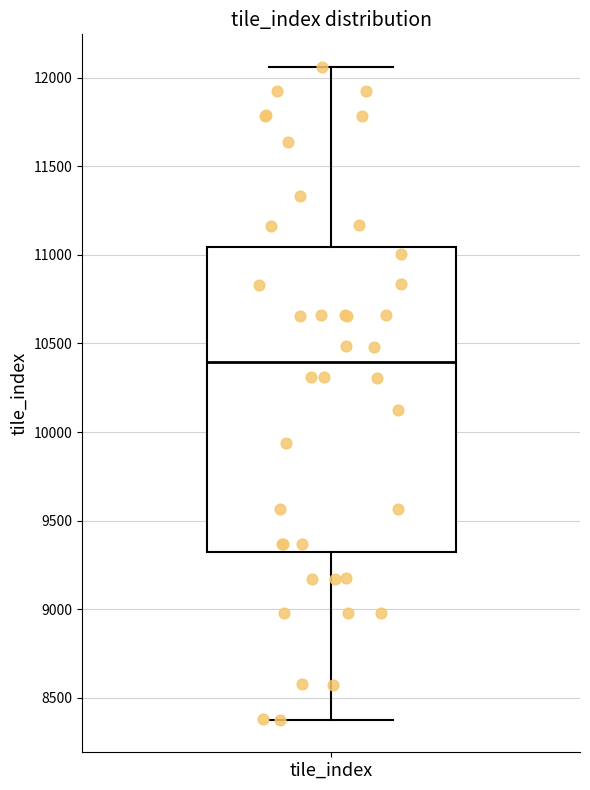

Transcribe this box plot: give where the median line is, the range the box spans, and where the two whiskers end, as read against the y-axis. The values are not printed on the chart, so give them approximately, as read against the axis.

median 10400, box 9300 to 11050, whiskers 8400 to 12050